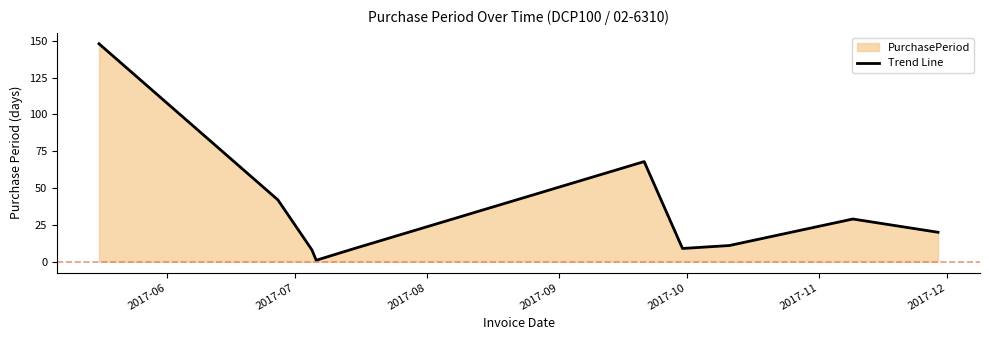

What is the difference between the maximum and minimum values?

147